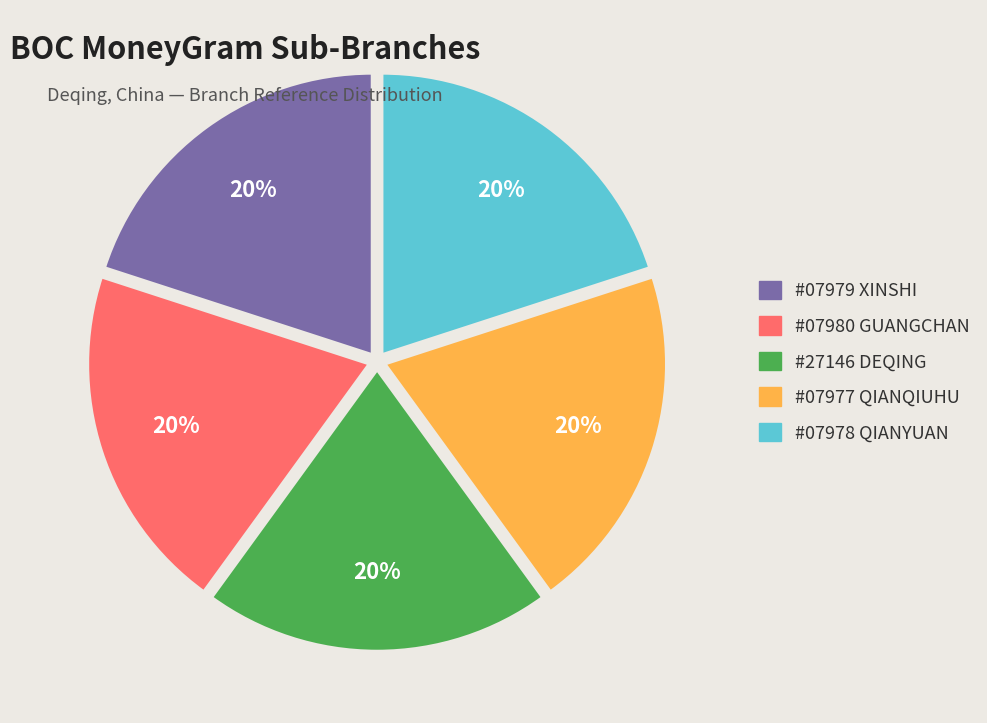

To the nearest percent, what is the average slice percentage?

20%